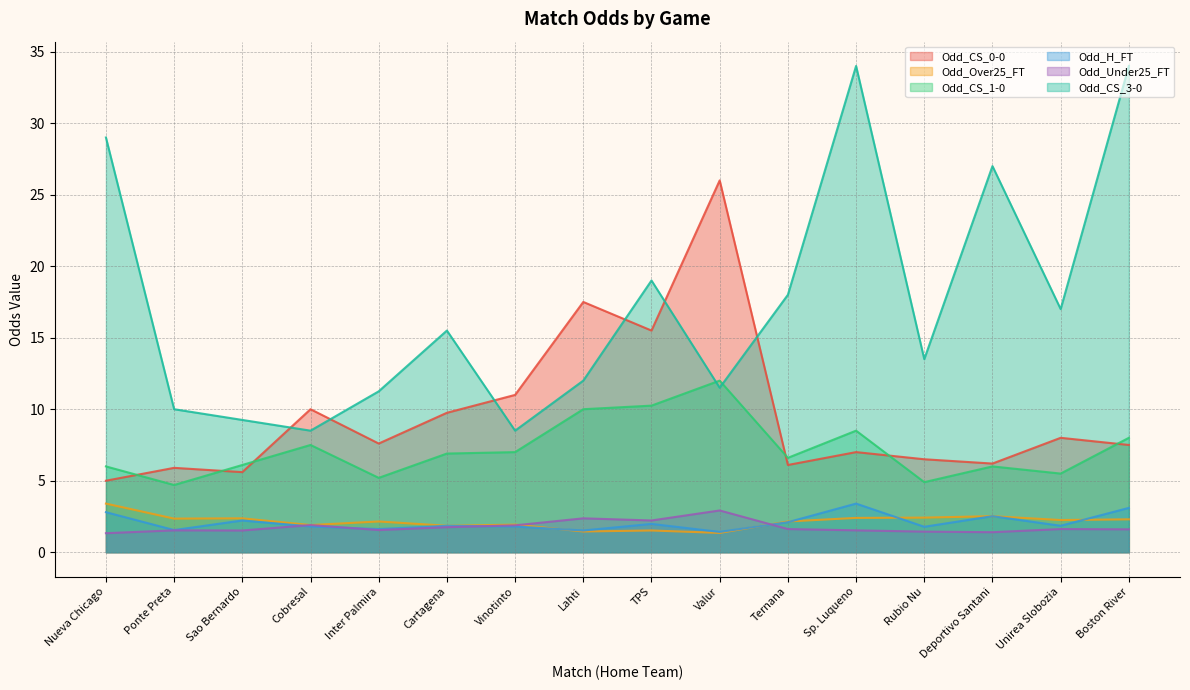

The value of Odd_CS_3-0 at TPS is 19.0. True or false?

True